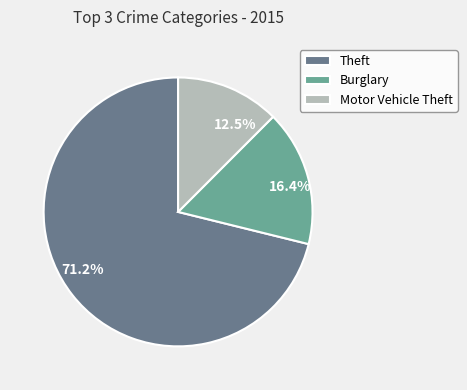

Does Motor Vehicle Theft represent more than half of the total?

No